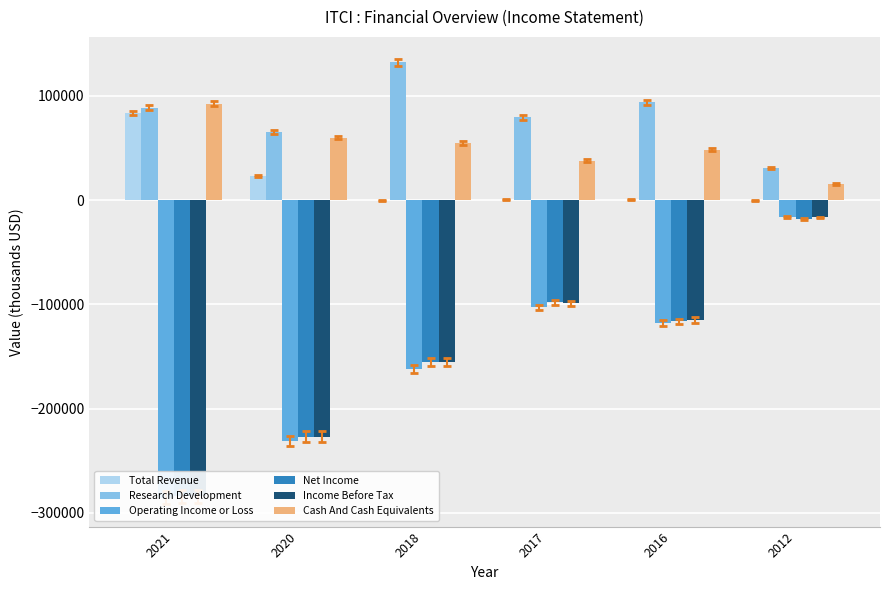

At which label is Net Income closest to -151200?

2018